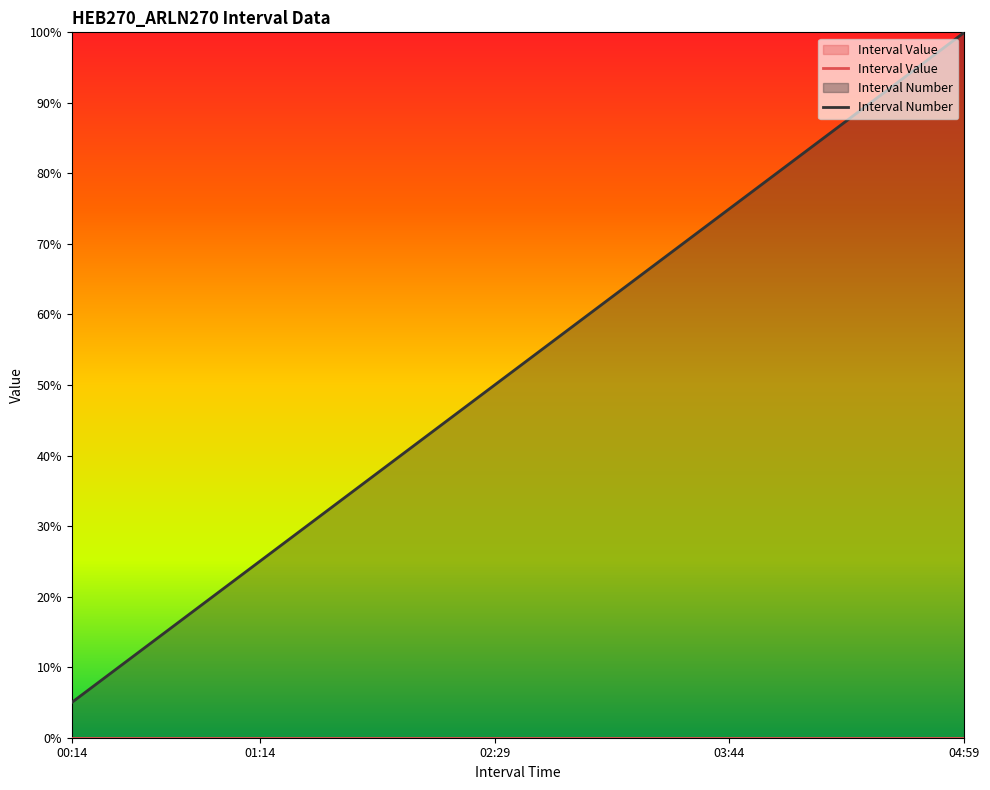

Which series has the widest spread of values?

Interval Number